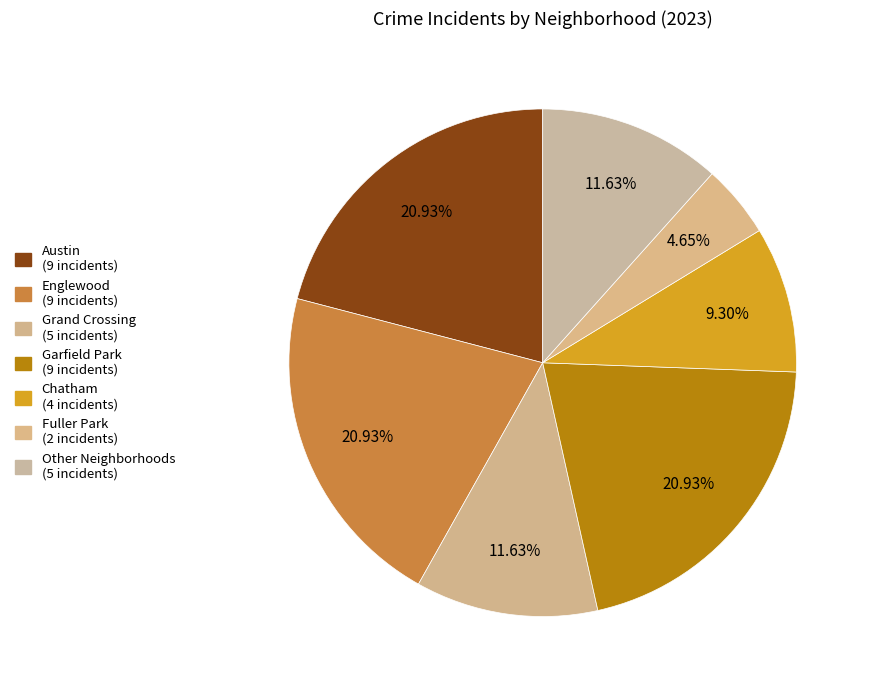

How many segments does this pie chart have?

7